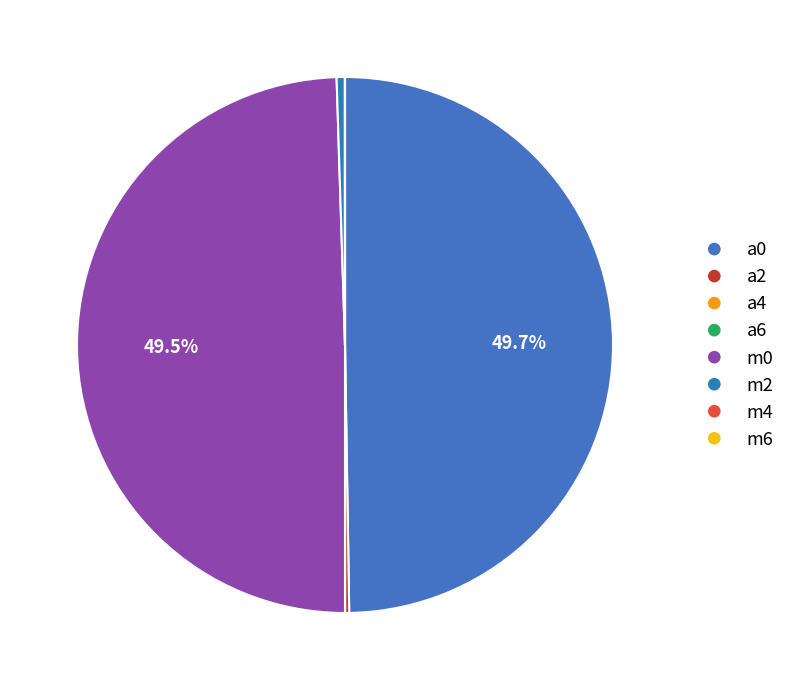

Combined, do a2 and a0 account for over 50%?

No